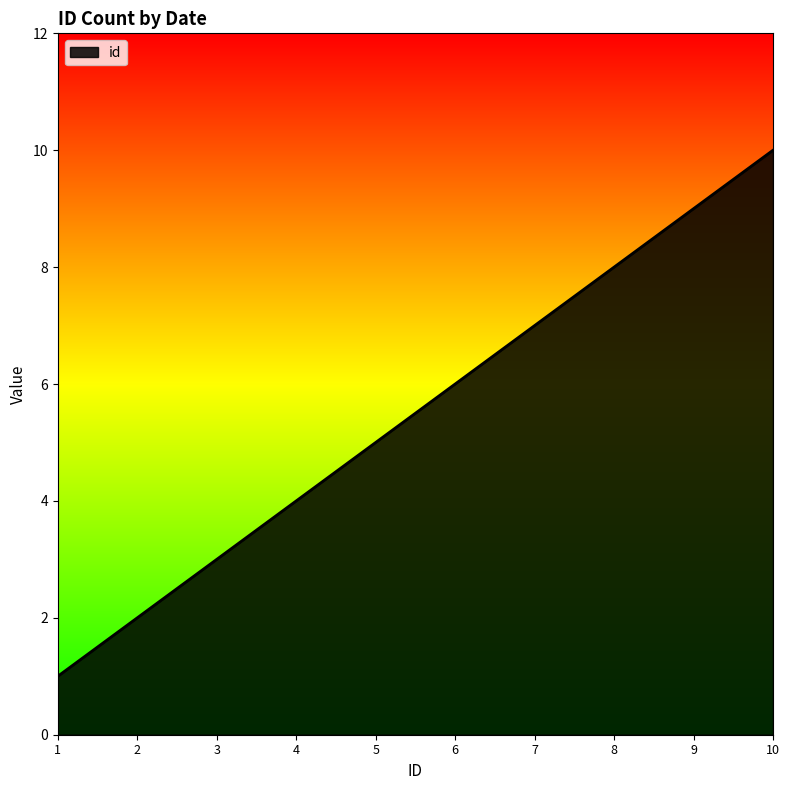

True or false: there are more than 1 points higher than both neighbors.

False